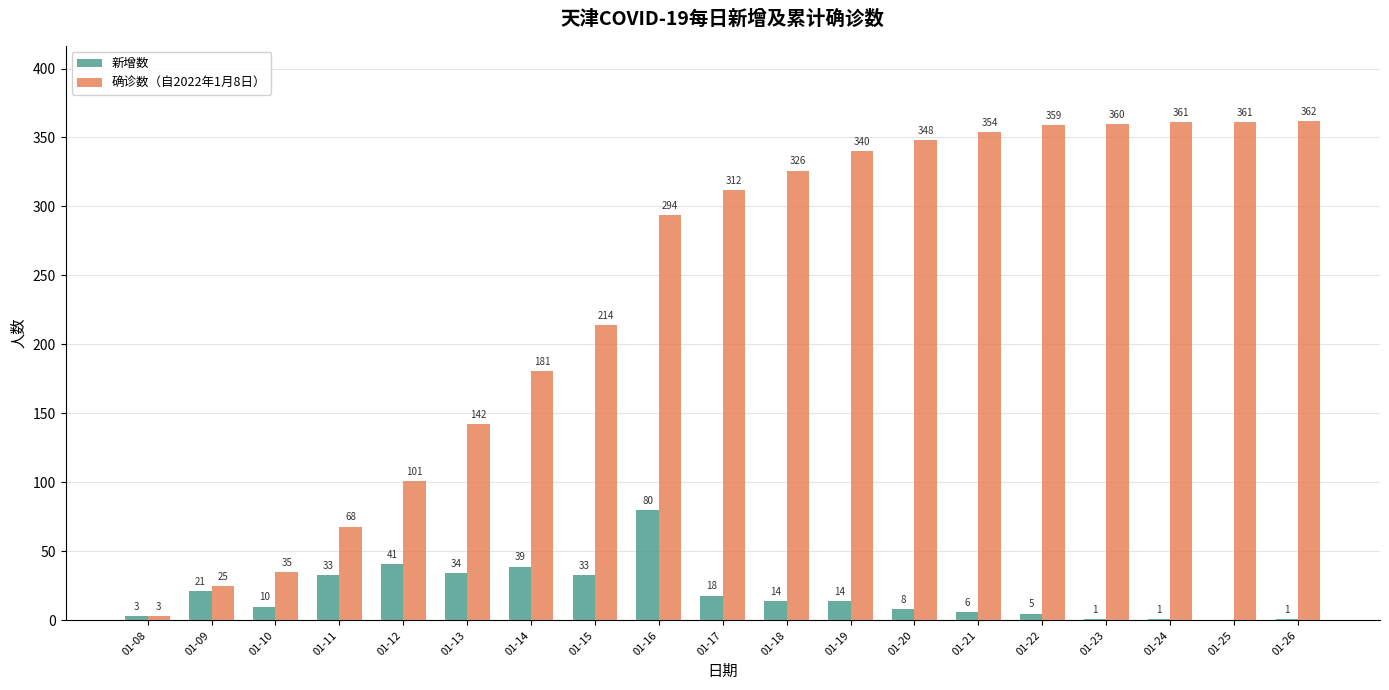

What is the maximum value shown in the chart?

362